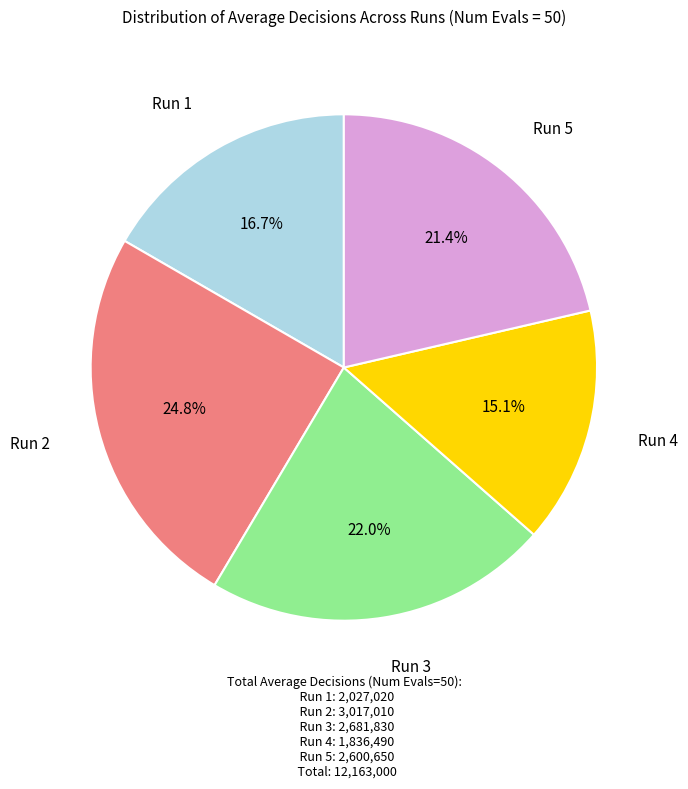

Does any single category account for the majority?

No